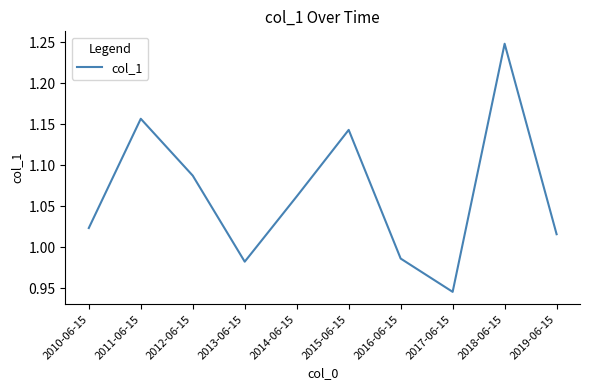

What position from the right is 2014-06-15?

6